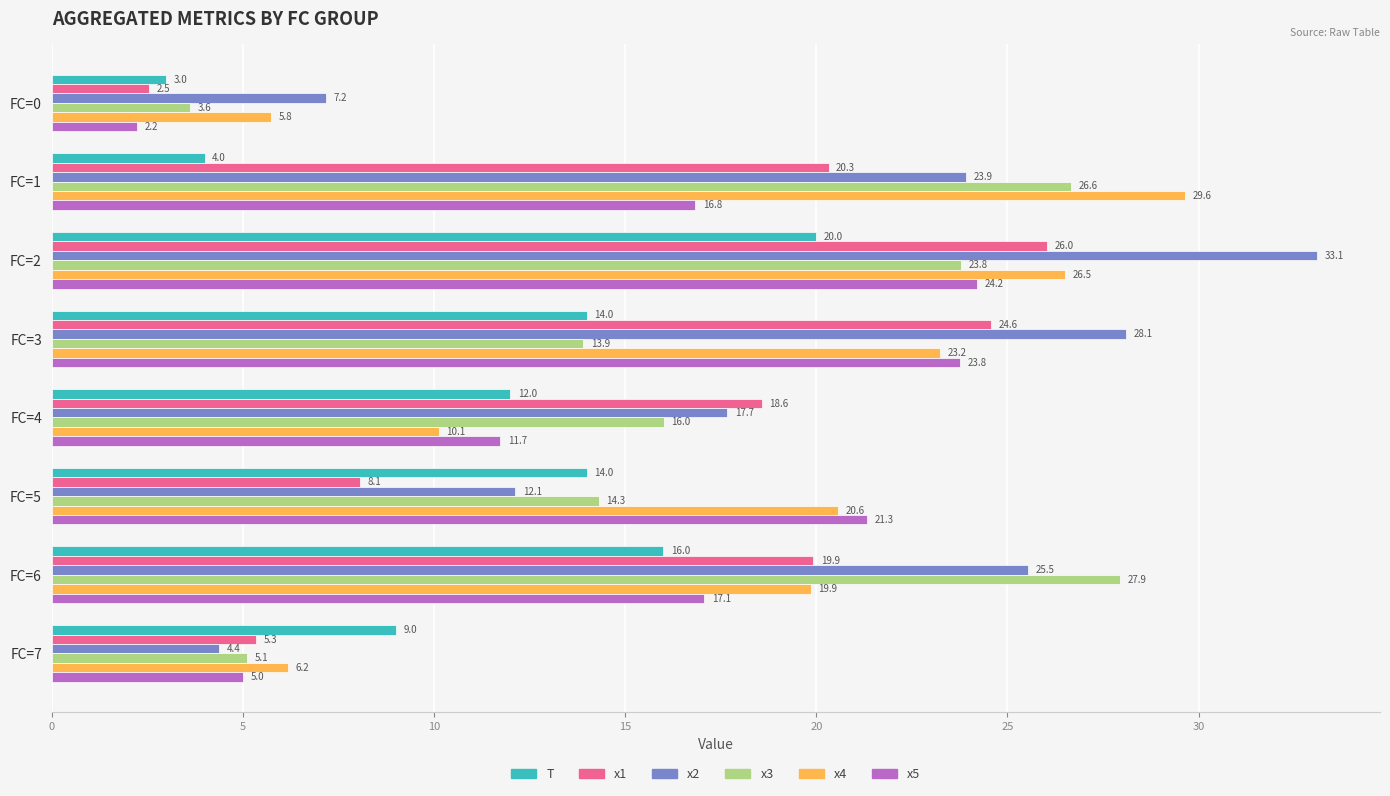

Which series changed the most between FC=0 and FC=2?

x2